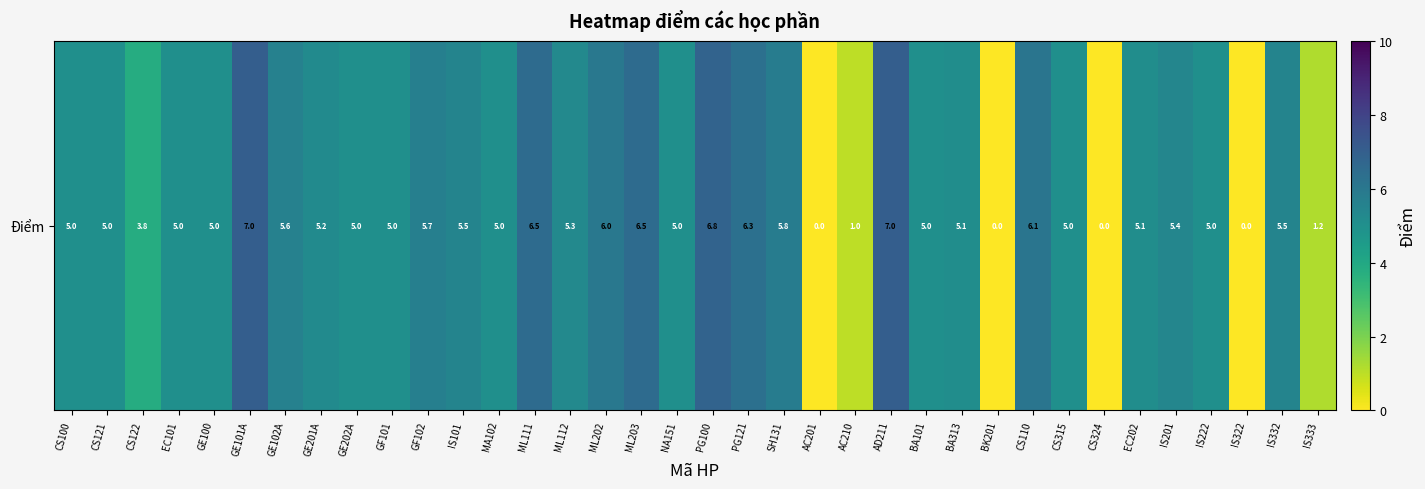

Count the number of categories in the chart.

36